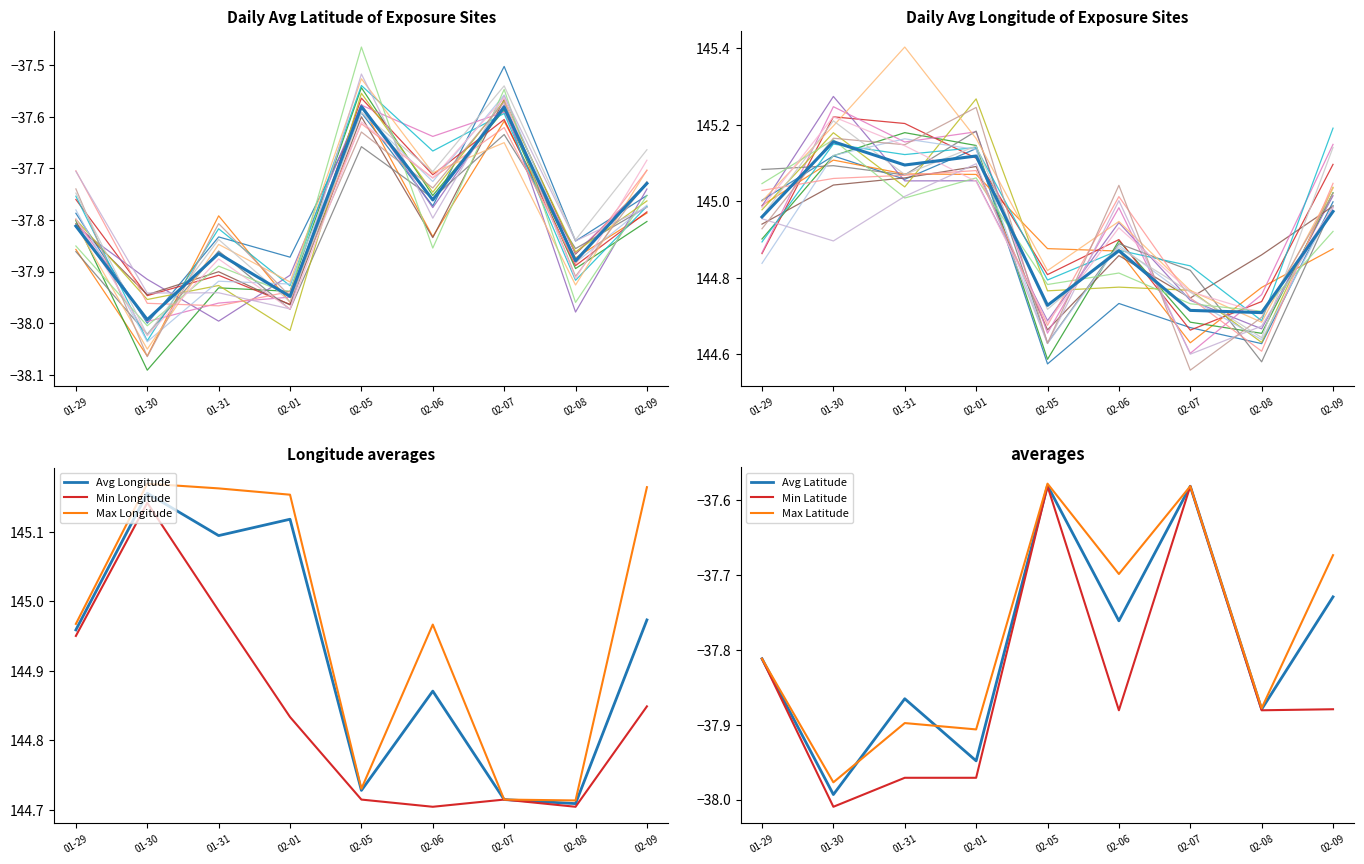

True or false: Min Longitude has a value of 56.3 at 02-08.

False